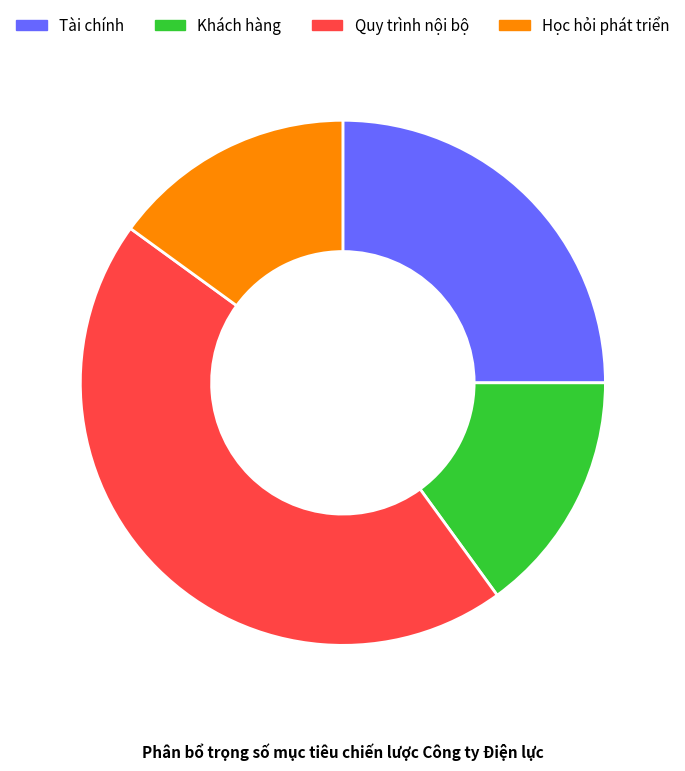

Do Quy trình nội bộ and Học hỏi phát triển together represent more than half of the pie?

Yes